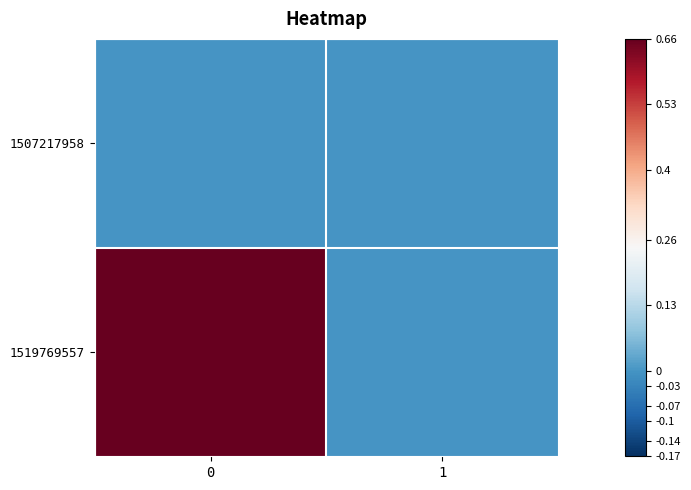

Count the number of data series in this chart.

2